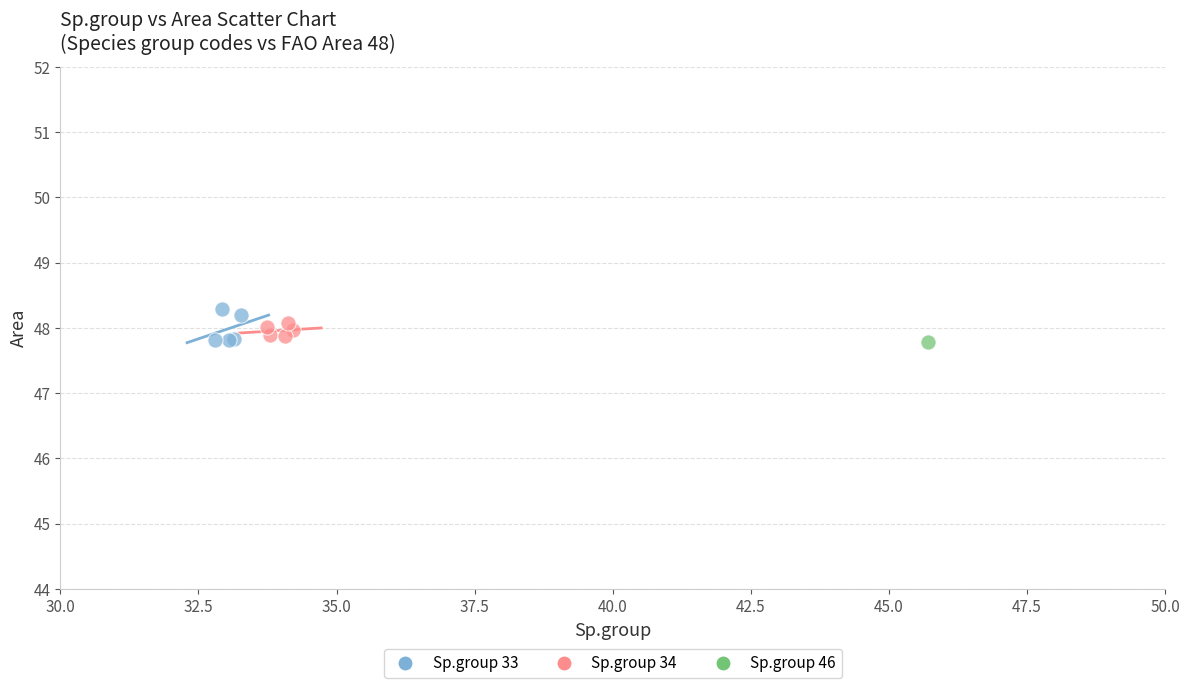

What are all the series names shown in the legend?

Sp.group 33, Sp.group 34, Sp.group 46